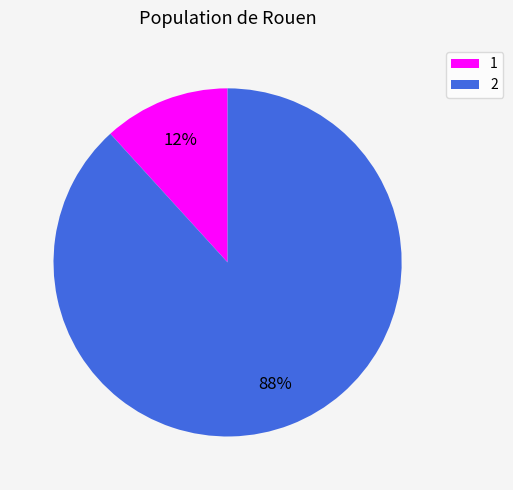

Does any single category account for the majority?

Yes